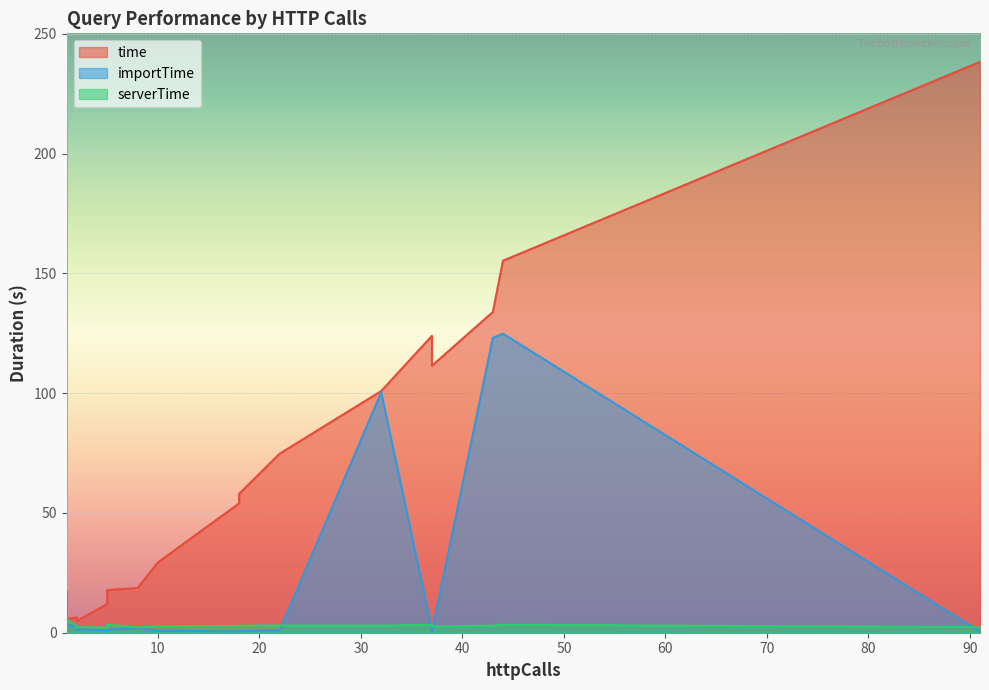

At which category is the sum across all series the highest?

44